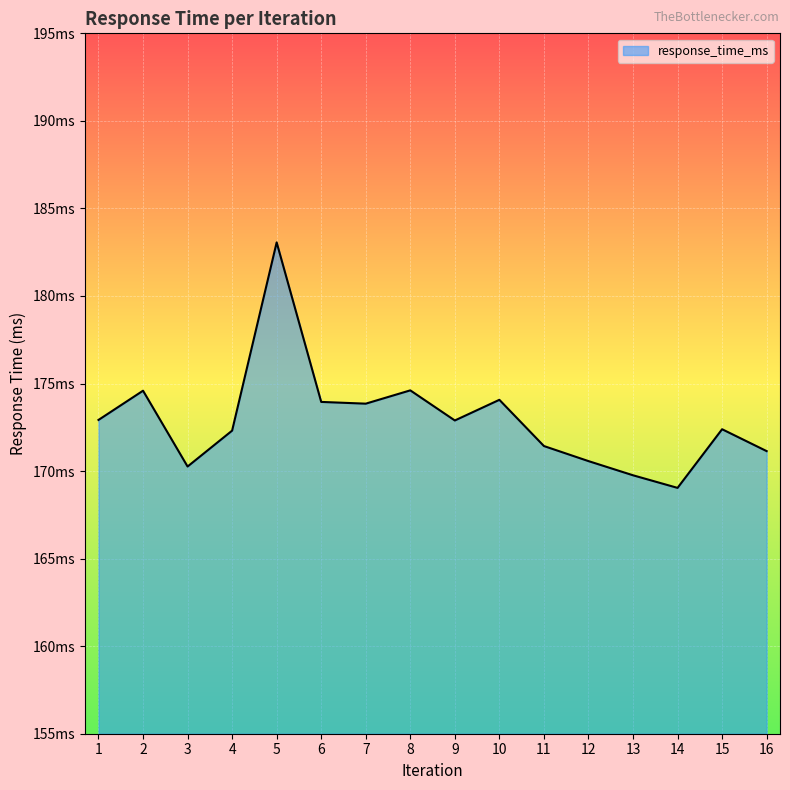

What is the difference between the maximum and minimum values?

14.0